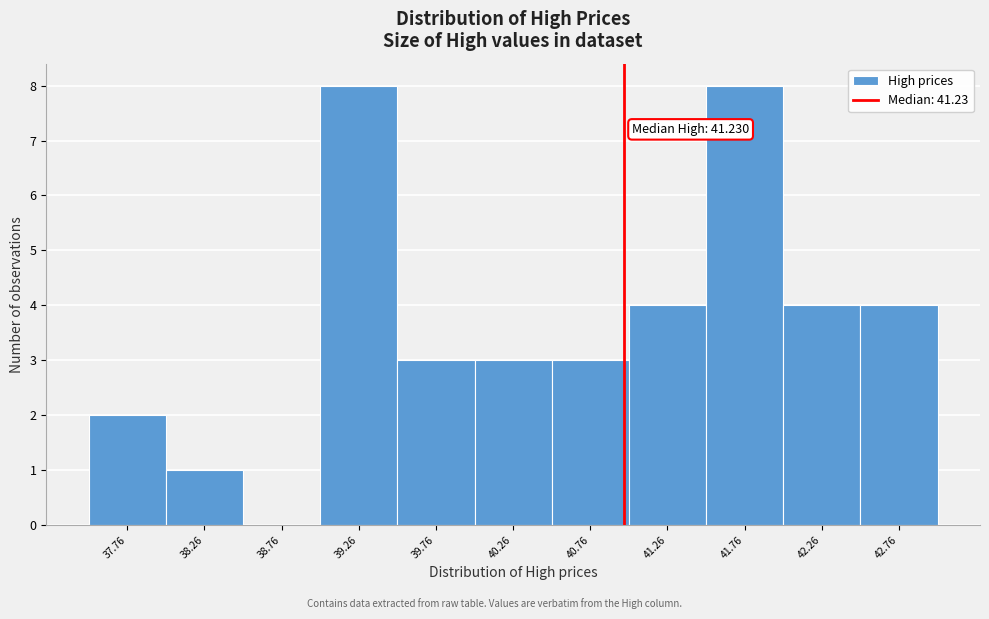

Reading left to right, transcribe all the data shown in this chart.

37.76=2	38.26=1	38.76=0	39.26=8	39.76=3	40.26=3	40.76=3	41.26=4	41.76=8	42.26=4	42.76=4